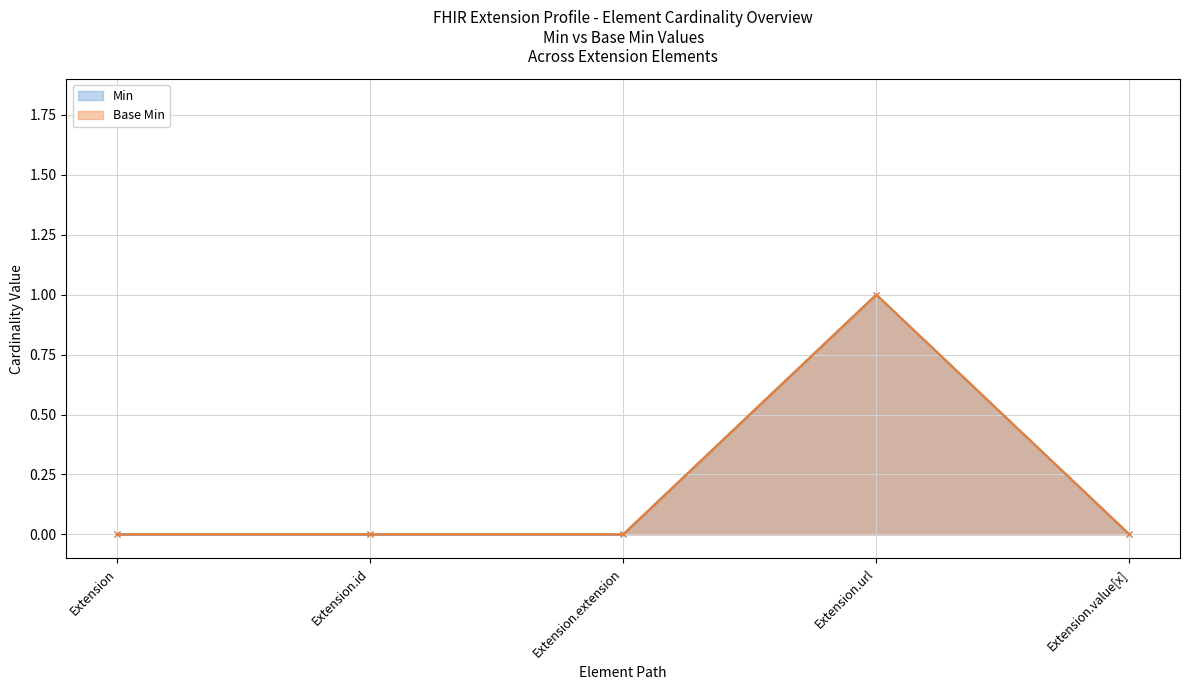

Which label corresponds to the smallest value in the chart?

Extension